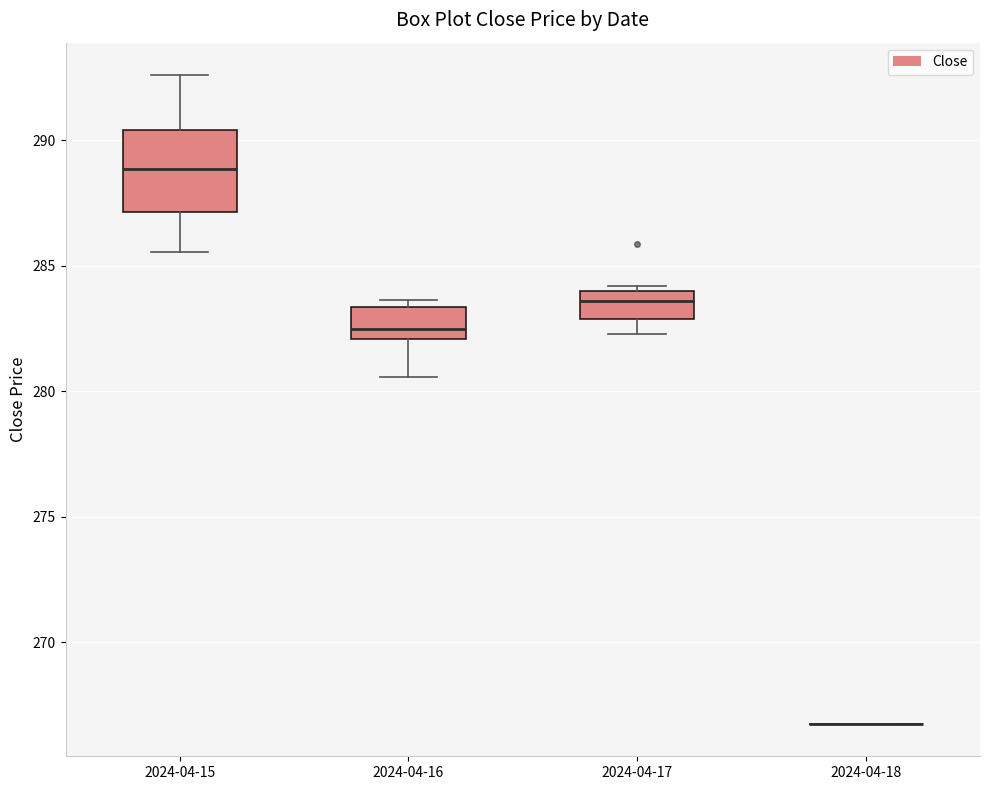

Reading left to right, transcribe this box plot: for each box, give where its median line is, the range the box spans, and where its two whiskers end, as read against the y-axis. The values are not printed on the chart, so give them approximately, as read against the axis.

2024-04-15: median 289.0, box 287.0 to 290.5, whiskers 285.5 to 292.5
2024-04-16: median 282.5, box 282.0 to 283.5, whiskers 280.5 to 283.5 (just above the box's upper edge)
2024-04-17: median 283.5, box 283.0 to 284.0, whiskers 282.5 to 284.0 (just above the box's upper edge)
2024-04-18: box collapsed to a line at 267.0, whiskers 267.0 to 267.0